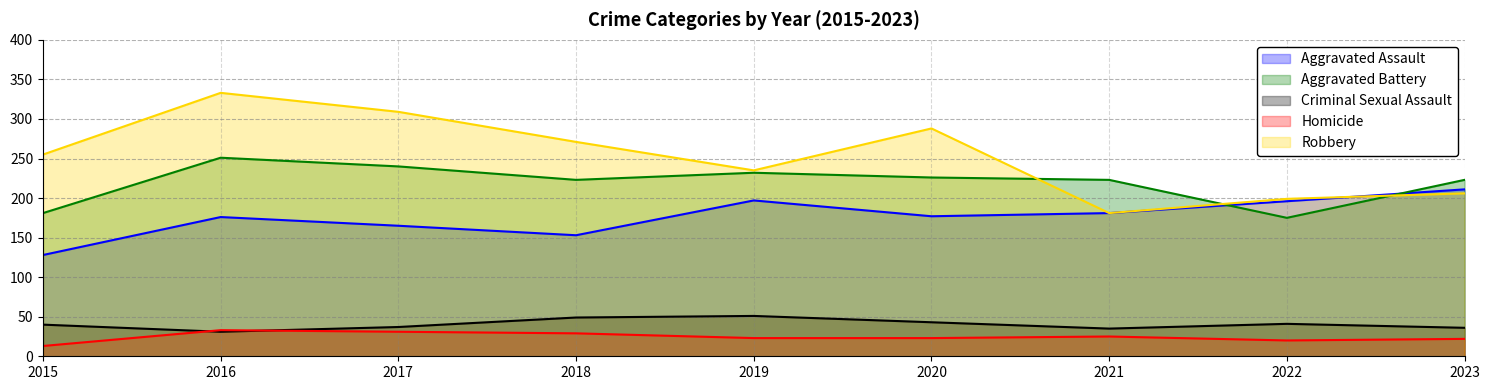

At how many categories does at least one series exceed 221?

8